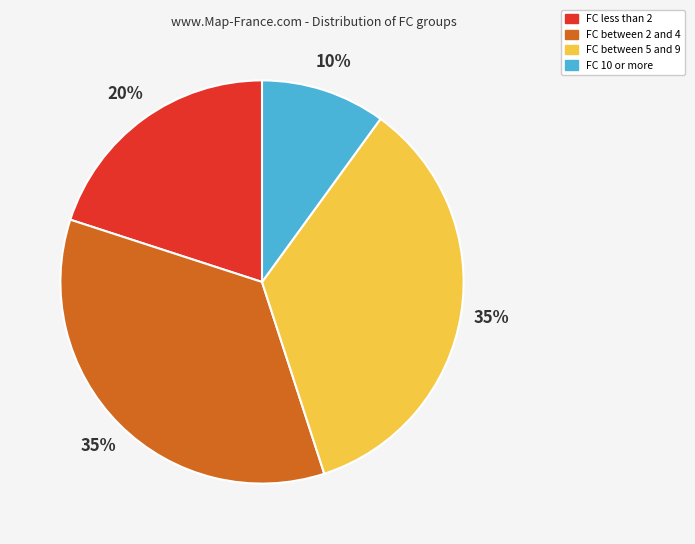

Do FC 10 or more and FC between 5 and 9 together represent more than half of the pie?

No